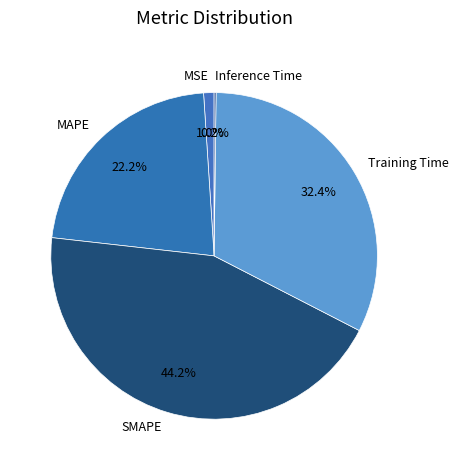

What percentage is the MSE slice, to the nearest percent?

1%